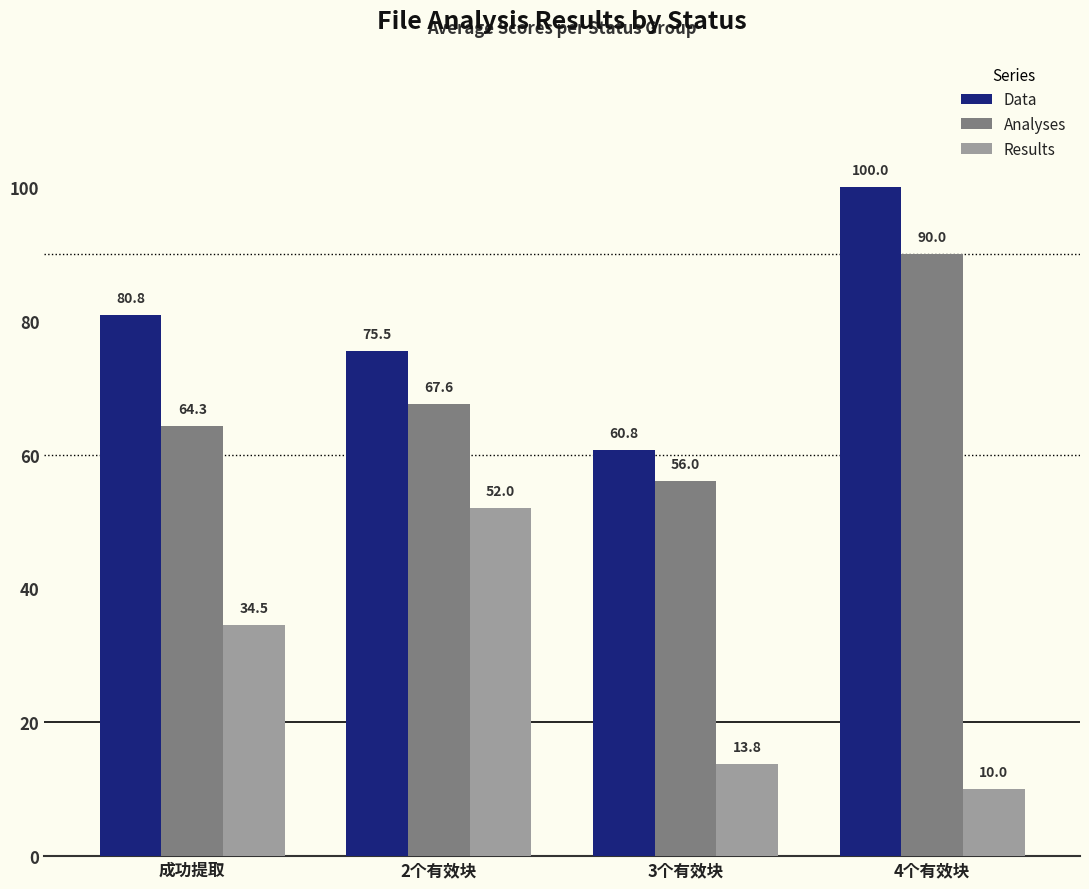

Where is Results nearest to the value 31?

成功提取